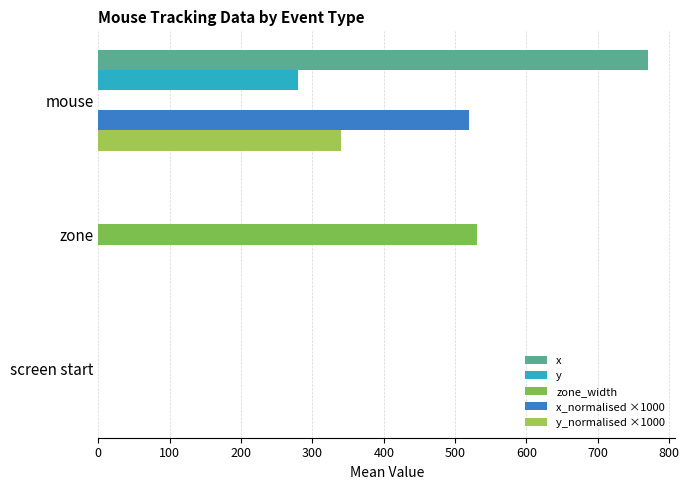

What is the average value of the zone_width series?

177